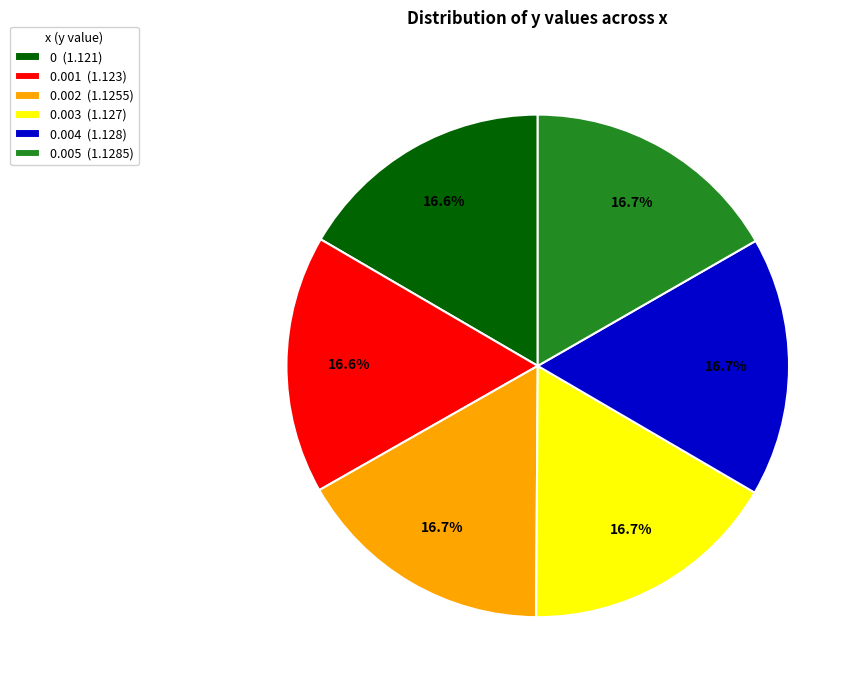

Is there any slice that represents more than half of the pie?

No